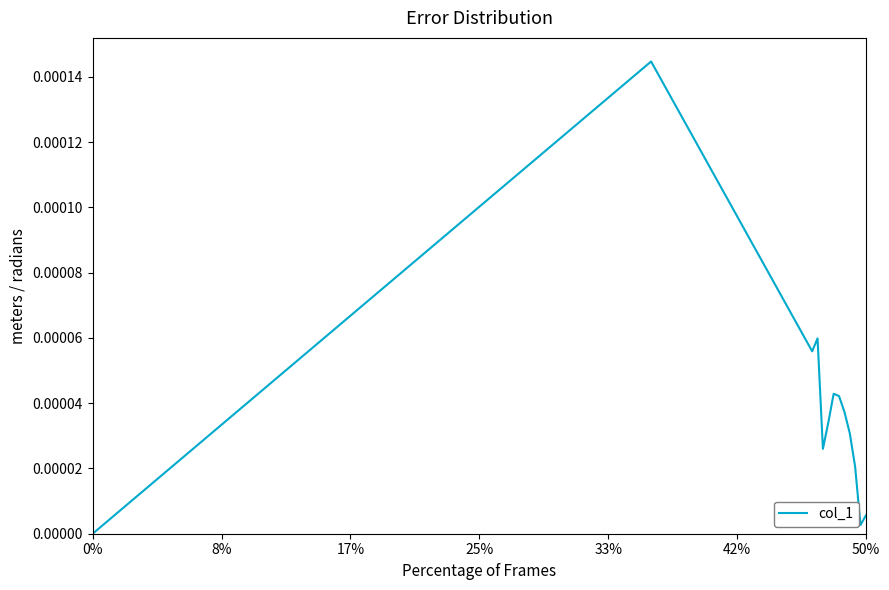

How many lines are shown in the chart?

1